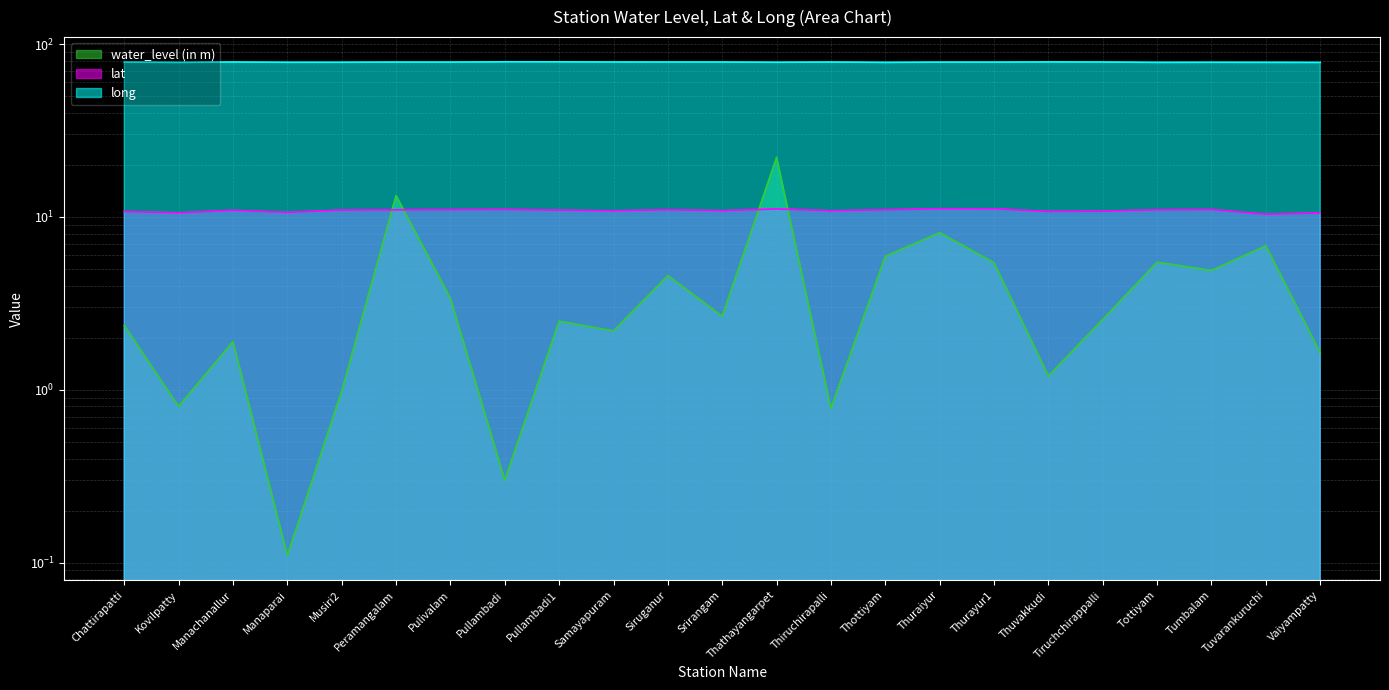

Rank the series by their maximum value, from lowest to highest.

lat, water_level (in m), long